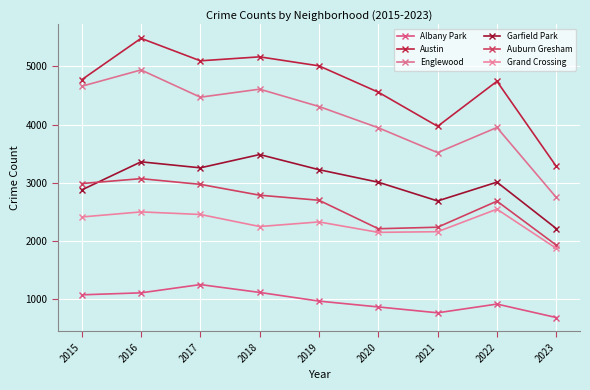

What are all the series names shown in the legend?

Albany Park, Austin, Englewood, Garfield Park, Auburn Gresham, Grand Crossing